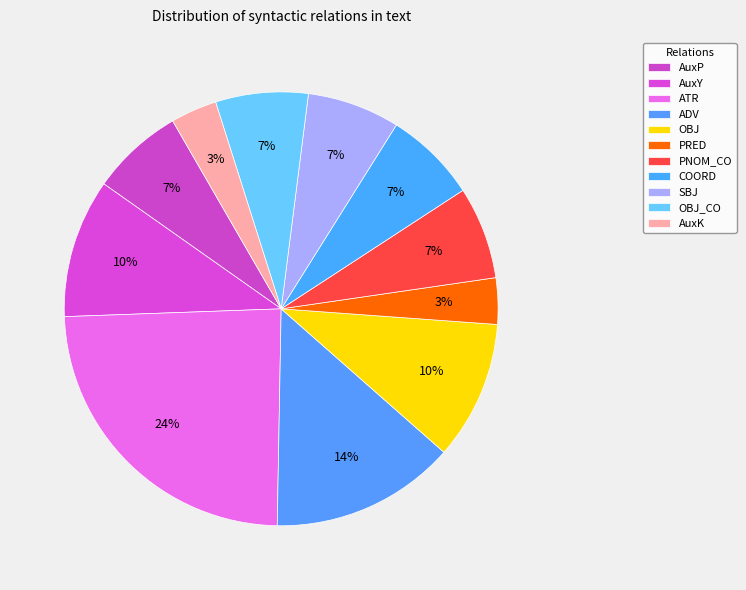

Is there any slice that represents more than half of the pie?

No